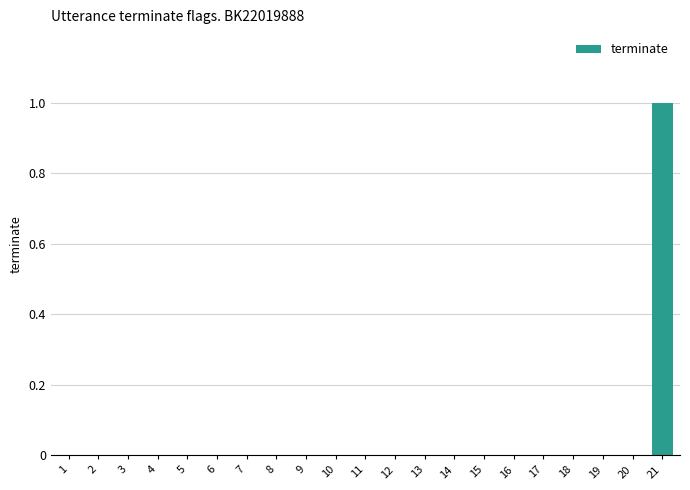

Which label corresponds to the largest value in the chart?

21